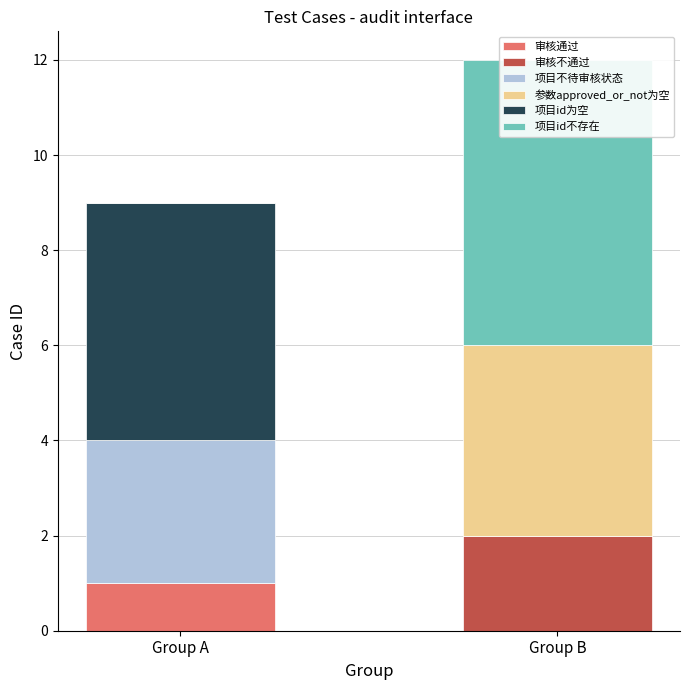

What is the average value of the 项目id为空 series?

2